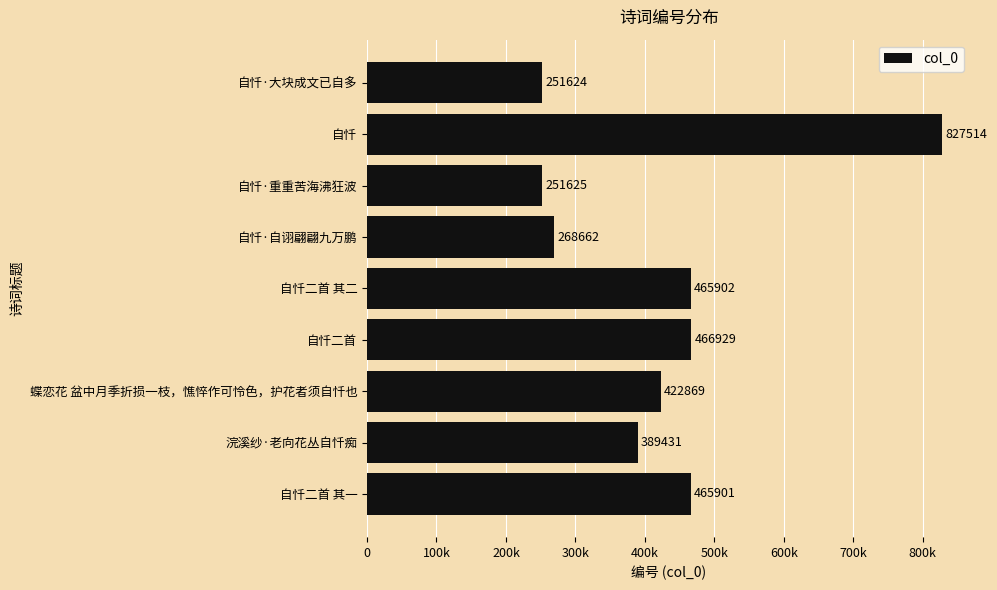

Are the bars grouped side by side (vs. stacked)?

No